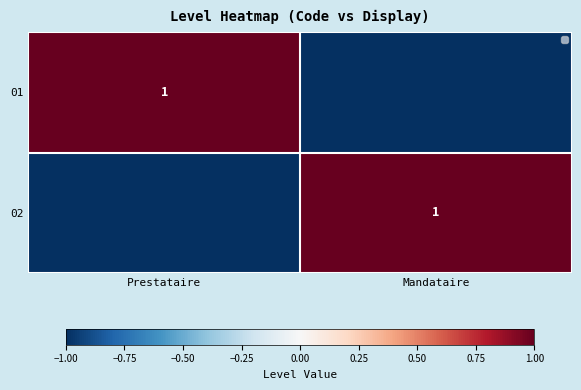

The 01 series shows 1 at Prestataire. True or false?

True